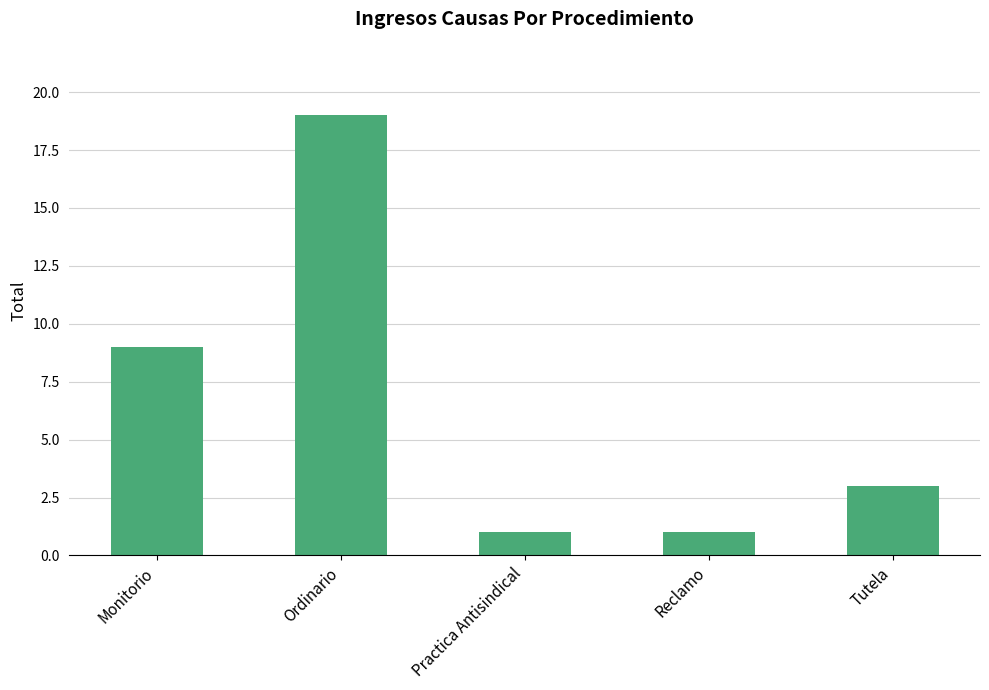

What is the average value?

7